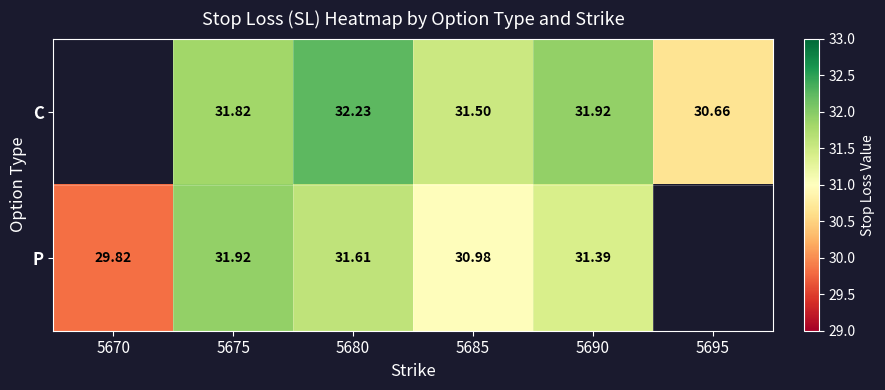

At which category is the sum across all series the highest?

5680